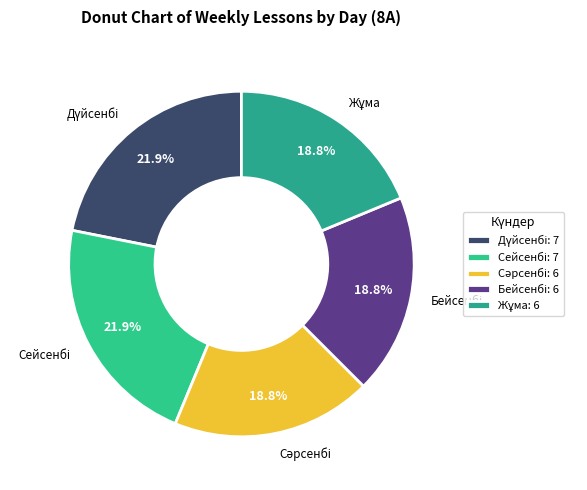

How many segments does this pie chart have?

5